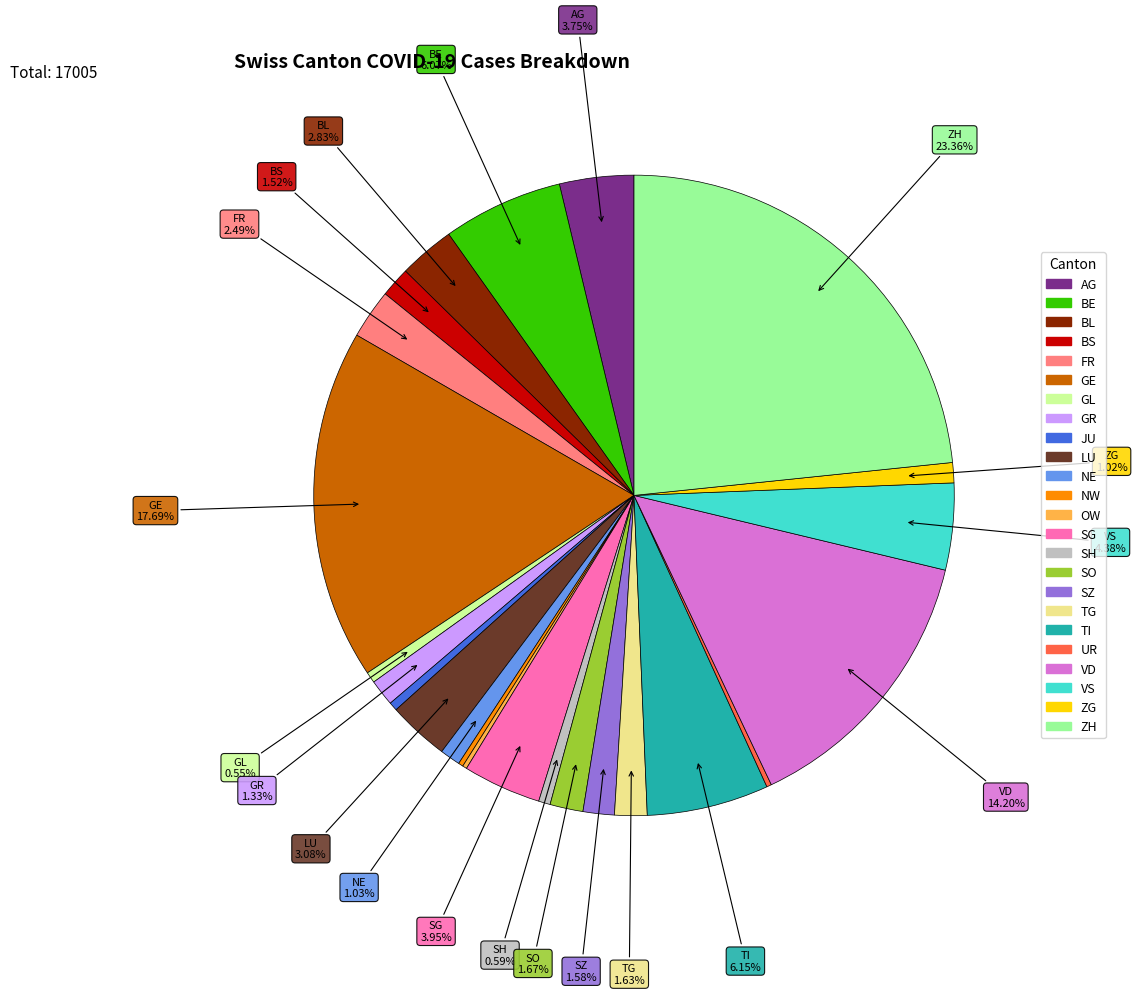

Do FR and SH together represent more than half of the pie?

No